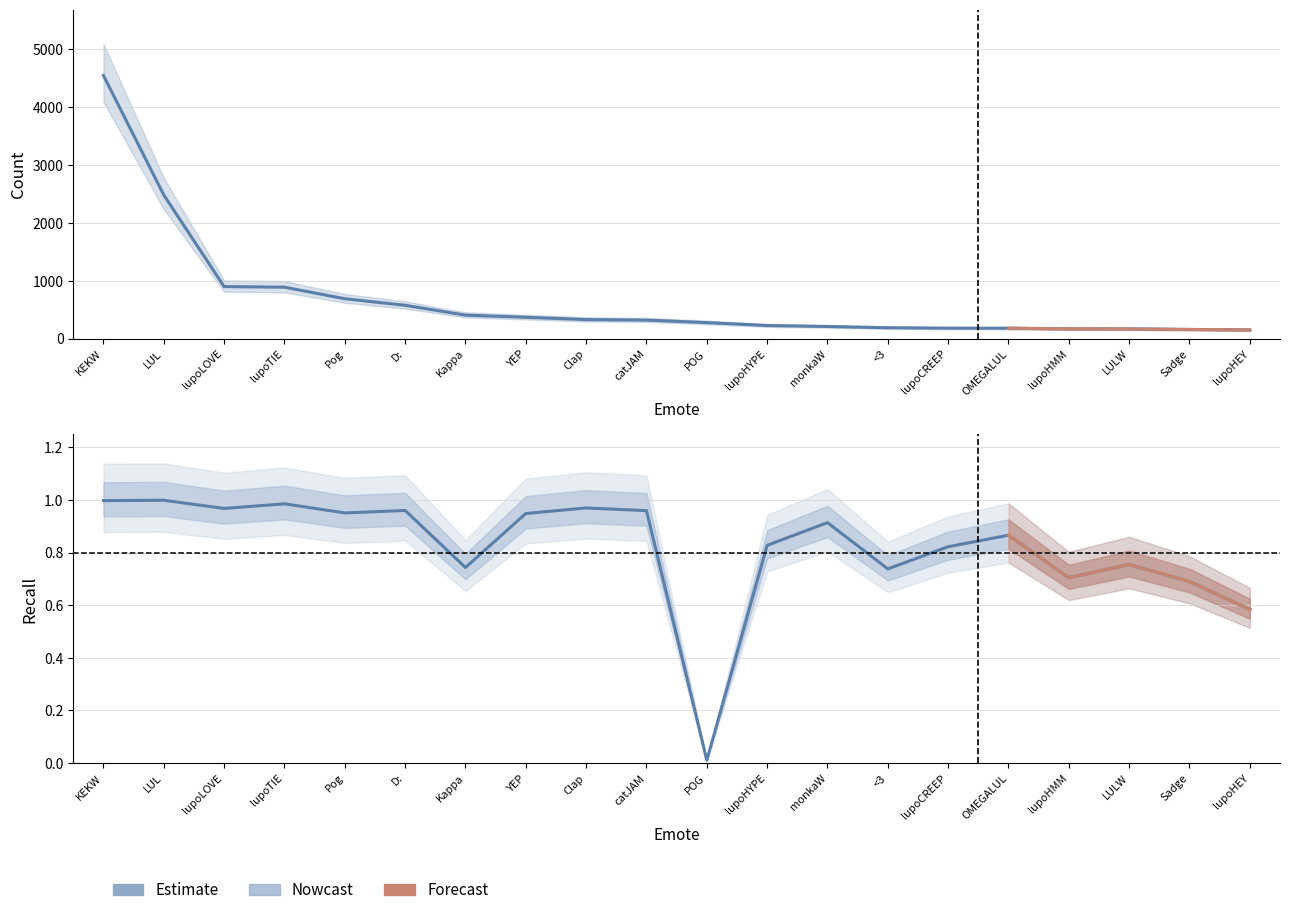

Count the number of categories in the chart.

20